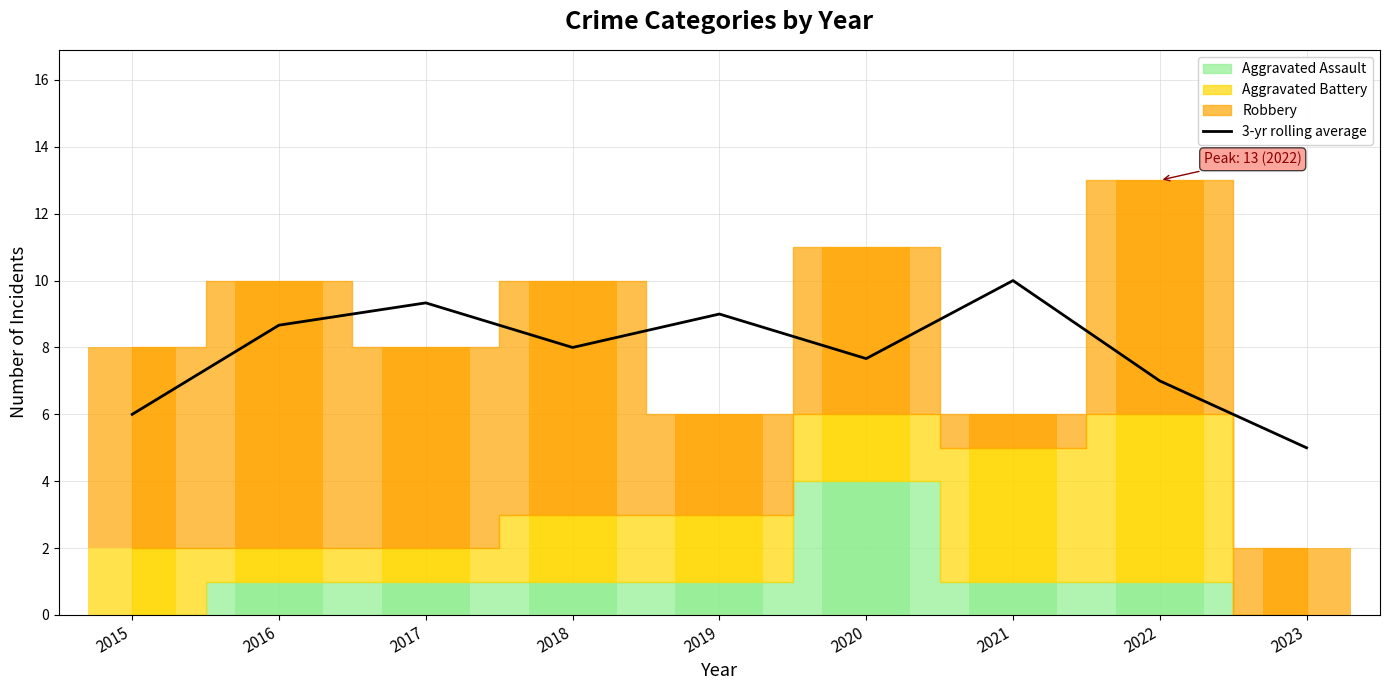

List the labels in order of value, smallest first.

2023, 2015, 2022, 2020, 2018, 2016, 2019, 2017, 2021